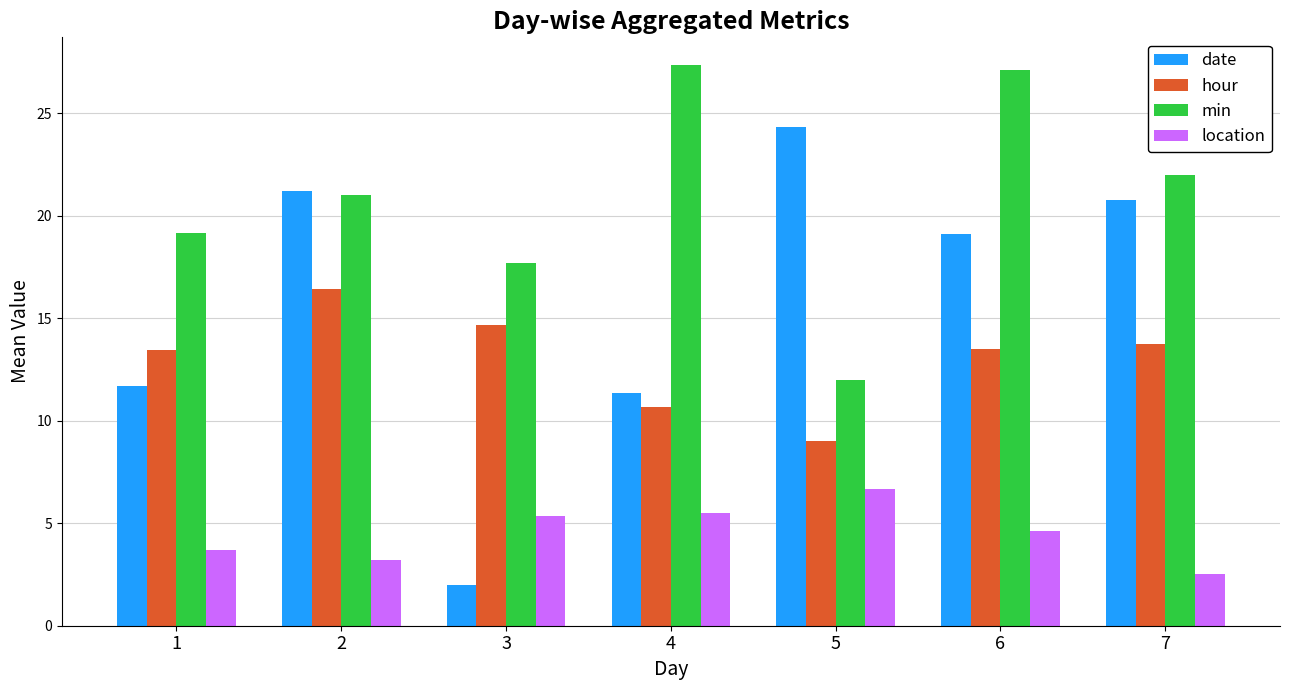

Which series has the largest total across all categories?

min